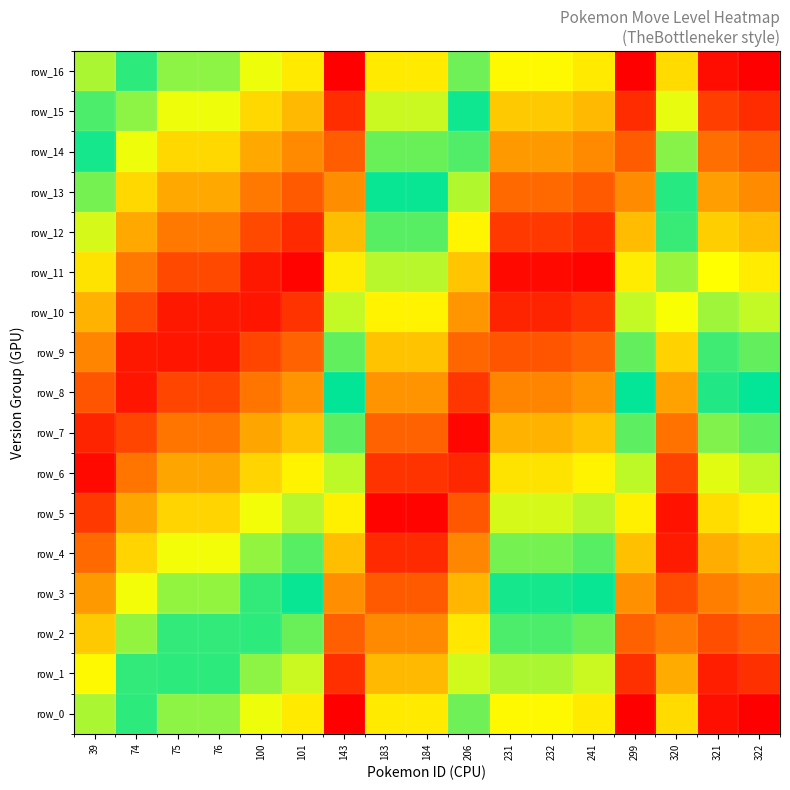

At which category is the sum across all series the highest?

299